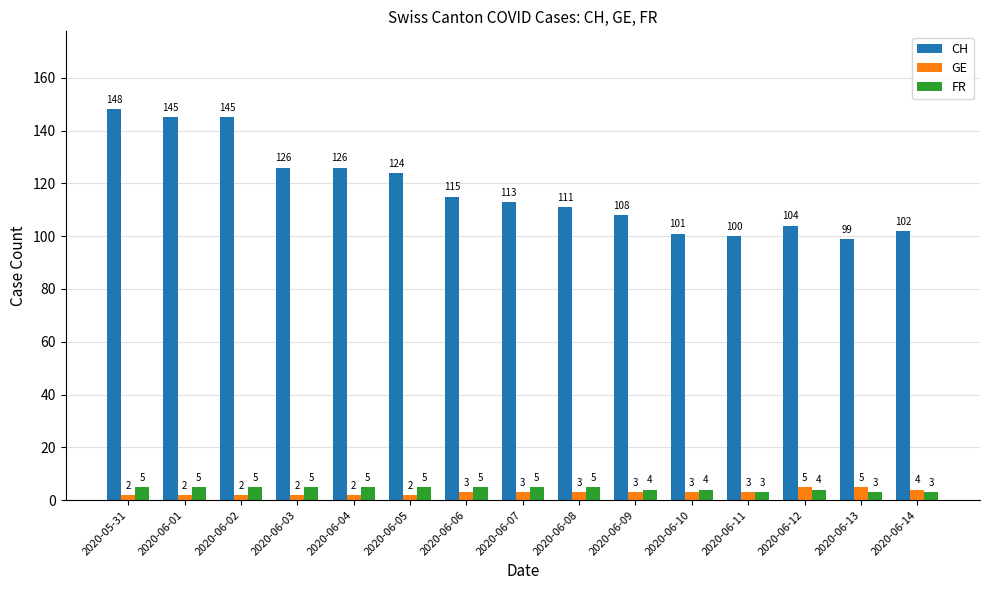

What is the difference between the maximum and second lowest values in the CH series?

48